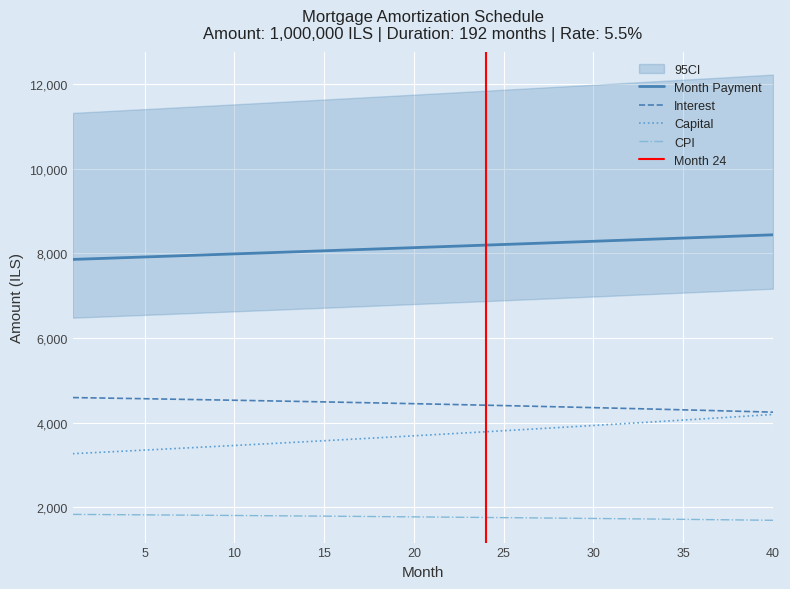

What is the maximum value shown in the chart?

8439.2